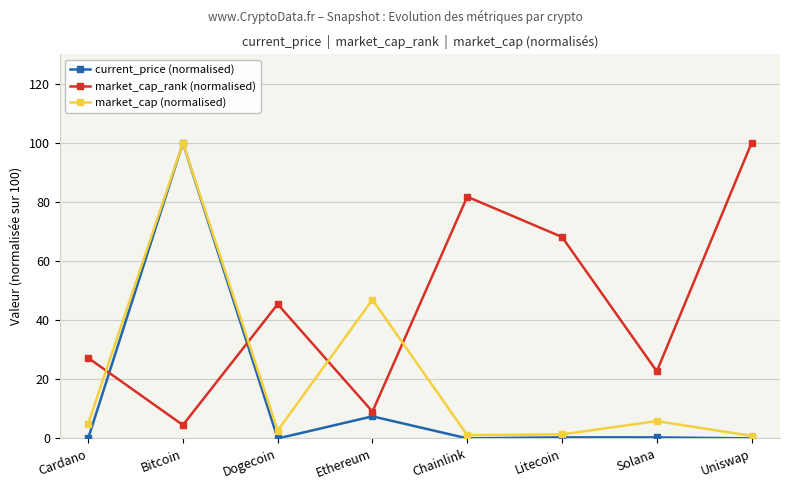

In current_price (normalised), how many points are lower than both neighbors (excluding endpoints)?

2